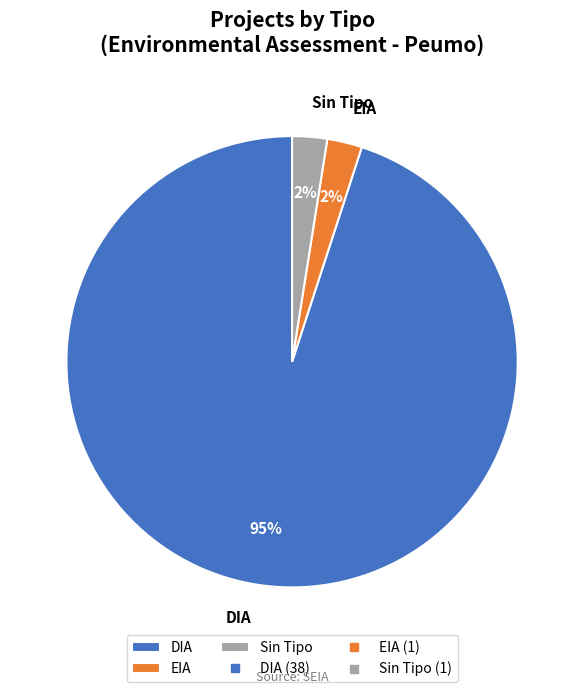

What percentage is the EIA slice, to the nearest percent?

2%